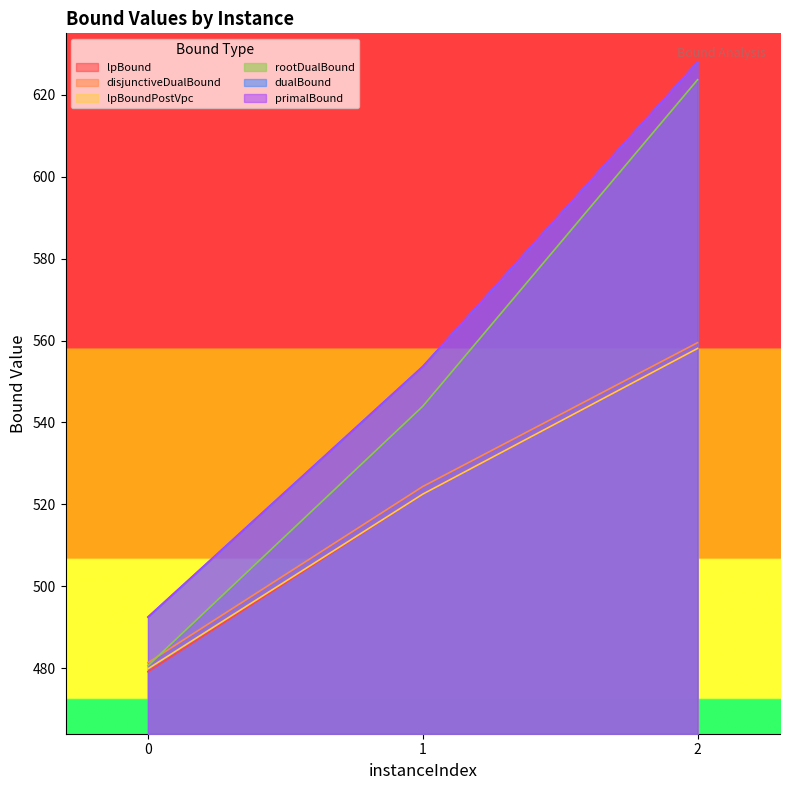

What is the sum of the lpBound values at 0 and 2?

1037.2